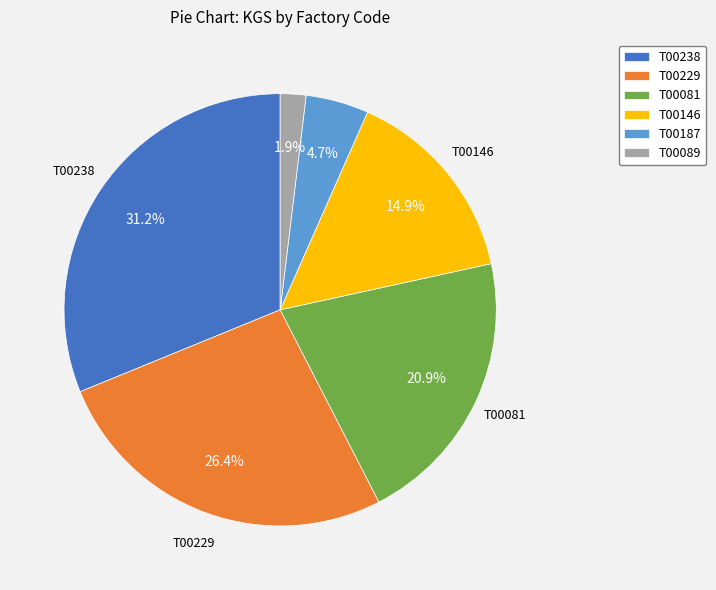

The T00089 slice represents 2% of the pie. True or false?

True